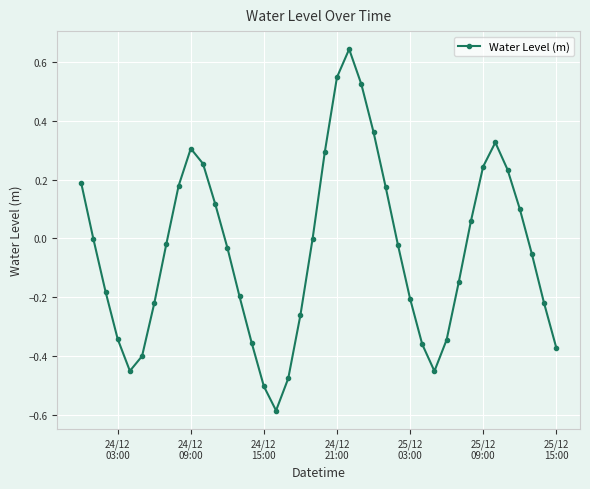

What is the difference between the maximum and minimum values?

1.2